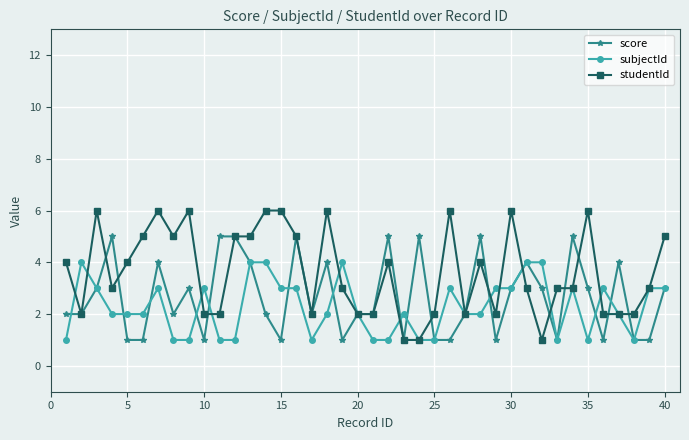

Which series ends up on top after the final intersection of studentId and score?

studentId